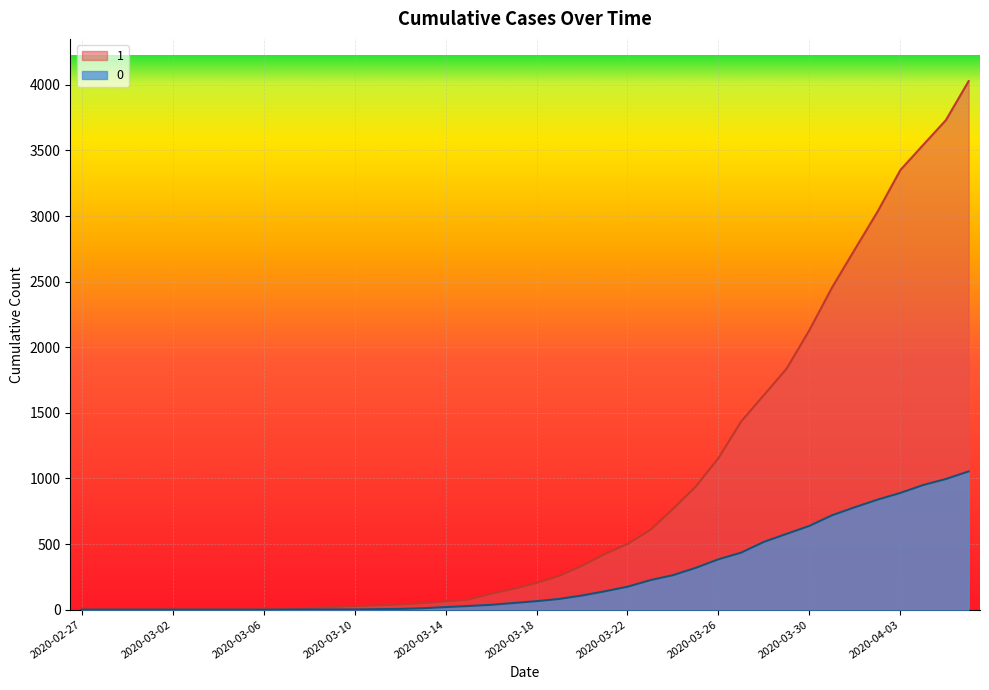

The value of 1 at 2020-03-19 is 258. True or false?

True